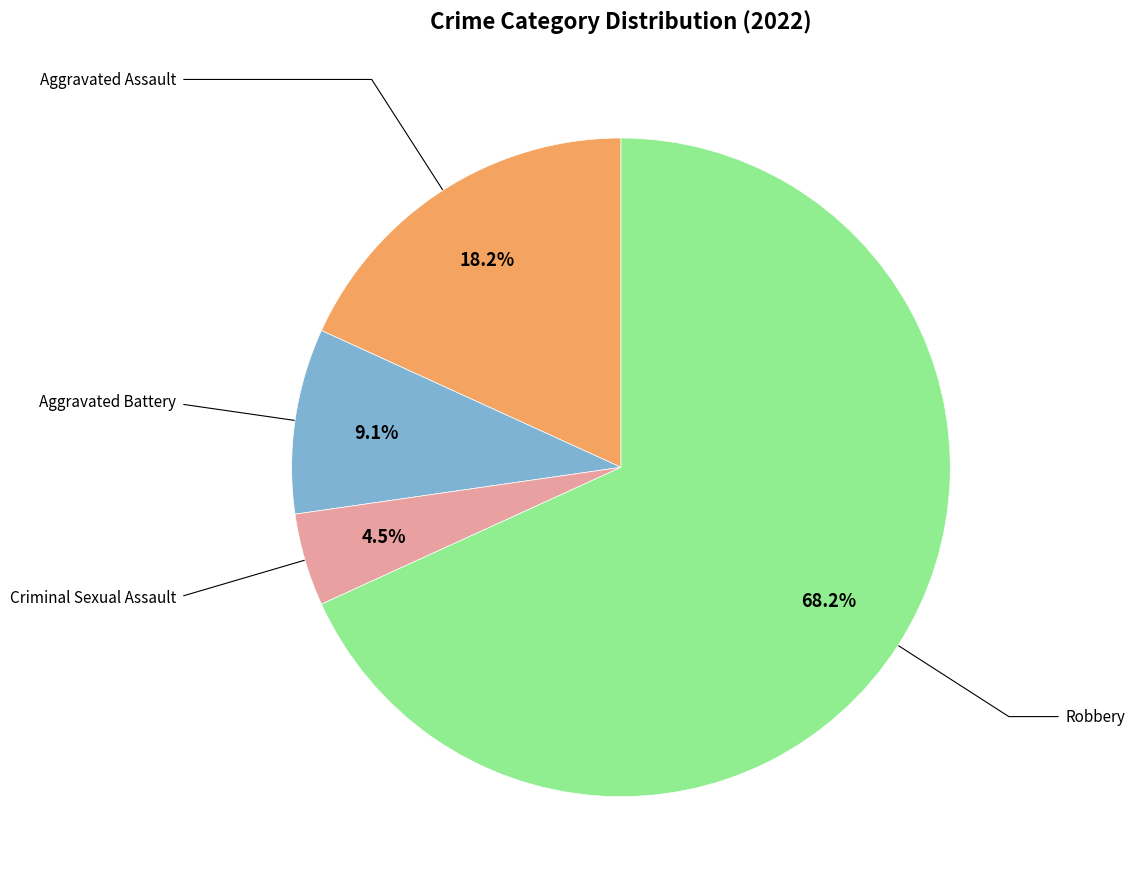

How many segments does this pie chart have?

4